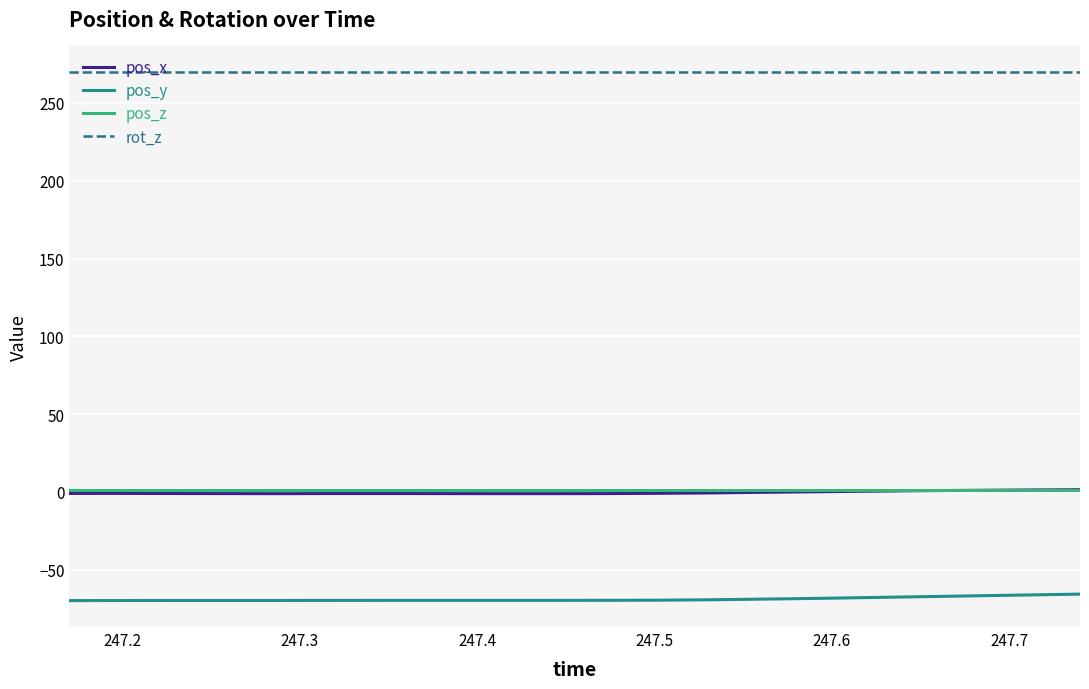

True or false: rot_z and pos_y cross at least once.

False